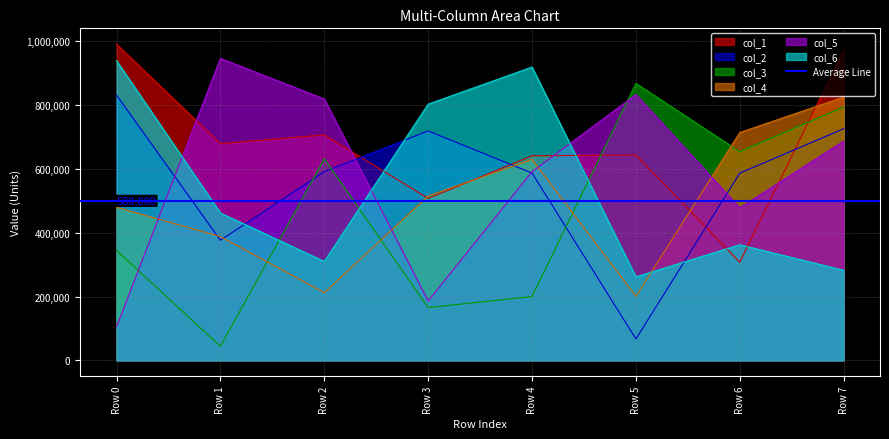

Reading left to right, list all the values displayed in this chart.

col_1: Row 0=991195	Row 1=679203	Row 2=706748	Row 3=507653	Row 4=641313	Row 5=643738	Row 6=307712	Row 7=972391
col_2: Row 0=831361	Row 1=376463	Row 2=591697	Row 3=719173	Row 4=587169	Row 5=67217	Row 6=586917	Row 7=726095
col_3: Row 0=344464	Row 1=43911	Row 2=631908	Row 3=165391	Row 4=200258	Row 5=868317	Row 6=654147	Row 7=794439
col_4: Row 0=479906	Row 1=388072	Row 2=212371	Row 3=515502	Row 4=630036	Row 5=200719	Row 6=714147	Row 7=825155
col_5: Row 0=105683	Row 1=946629	Row 2=819405	Row 3=186445	Row 4=591532	Row 5=833213	Row 6=478169	Row 7=687325
col_6: Row 0=939342	Row 1=462077	Row 2=310066	Row 3=803139	Row 4=919394	Row 5=261788	Row 6=362411	Row 7=282491